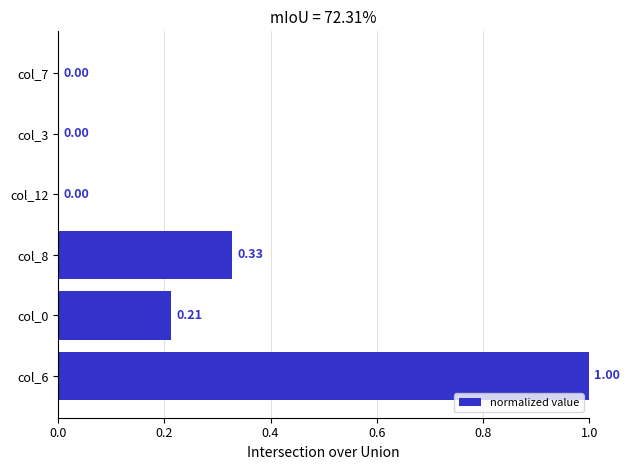

How many data points are above 0?

3